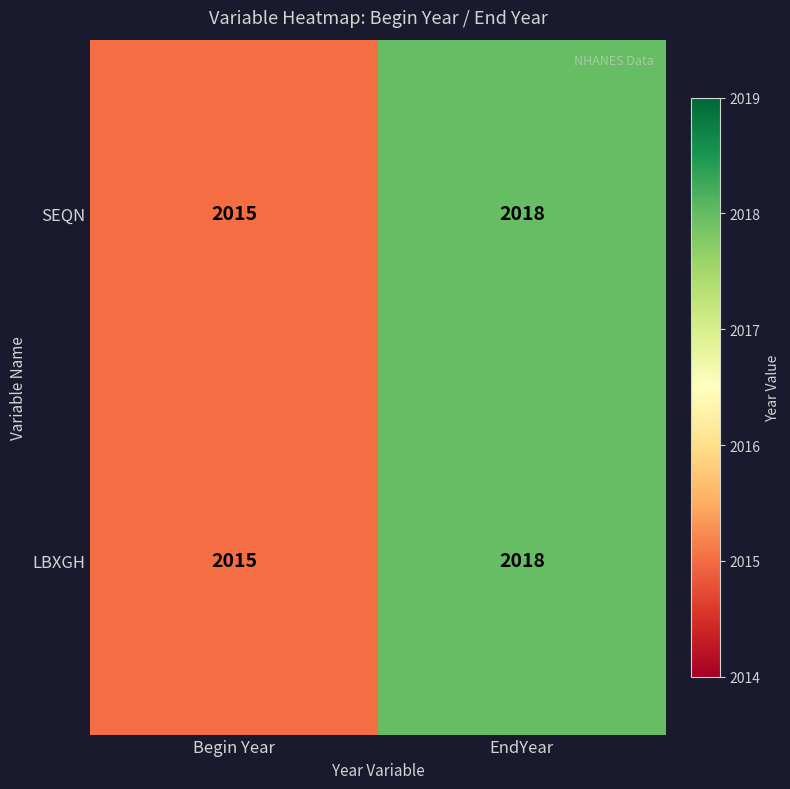

Is the value of LBXGH at Begin Year greater than the value of SEQN at EndYear?

No